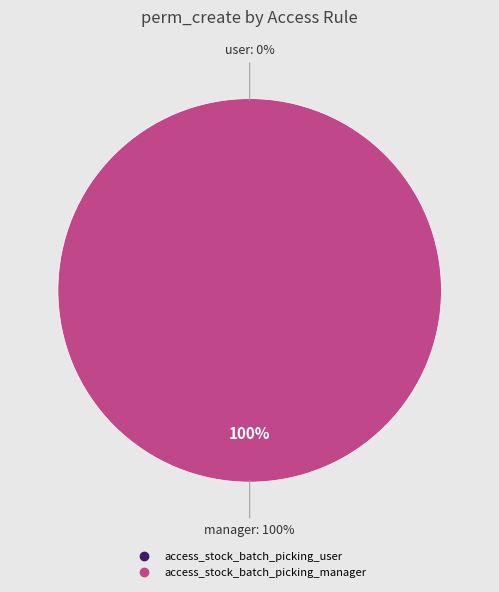

What percentage is the access_stock_batch_picking_manager slice, to the nearest percent?

100%